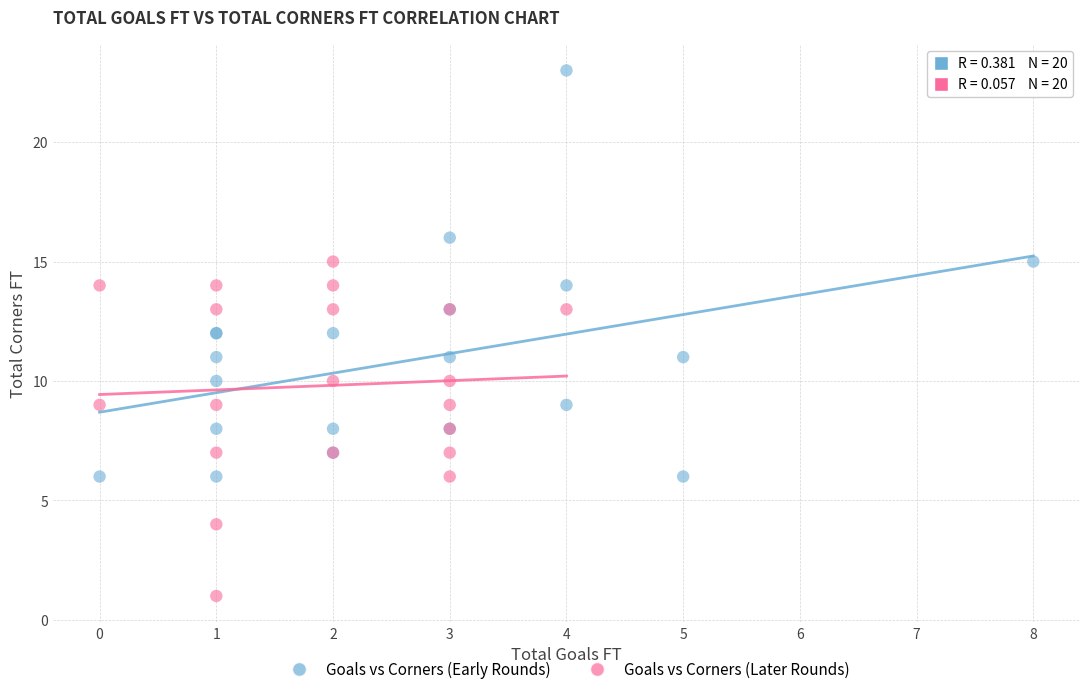

Which series has the largest Y range (max minus min)?

Goals vs Corners (Early Rounds)